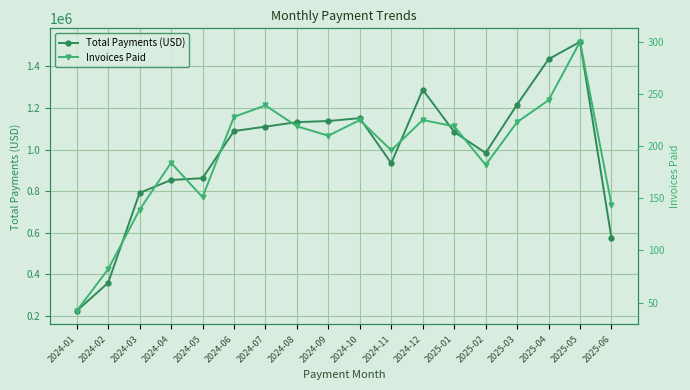

What is the label of the 14th point from the left?

2025-02